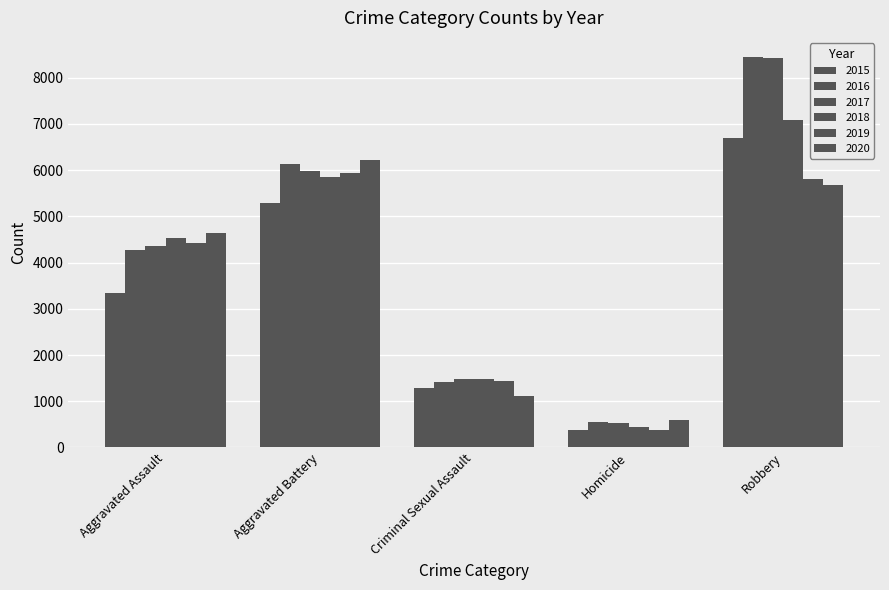

Which has a higher value, Homicide or Robbery?

Robbery